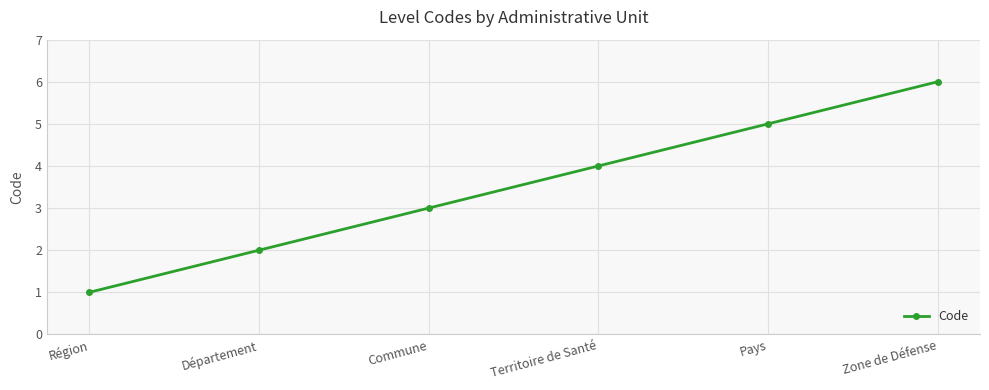

Is it true that the value at Pays is 2?

False